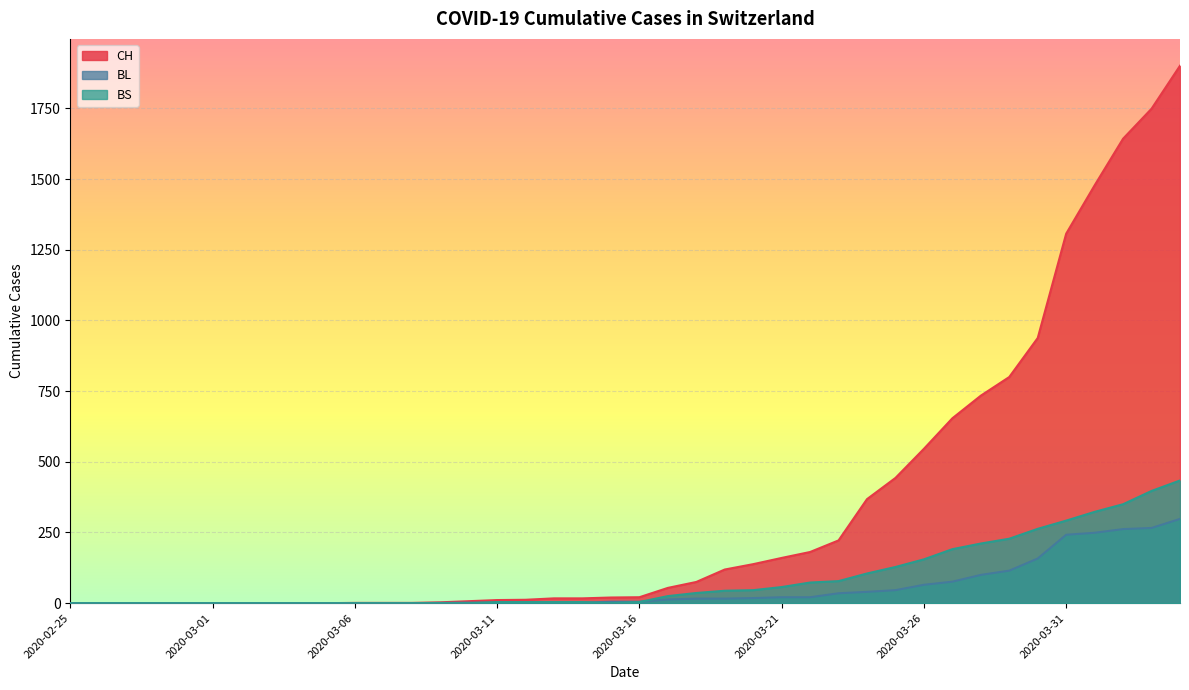

What is the sum of the BL values at 2020-02-26 and 2020-03-14?

2